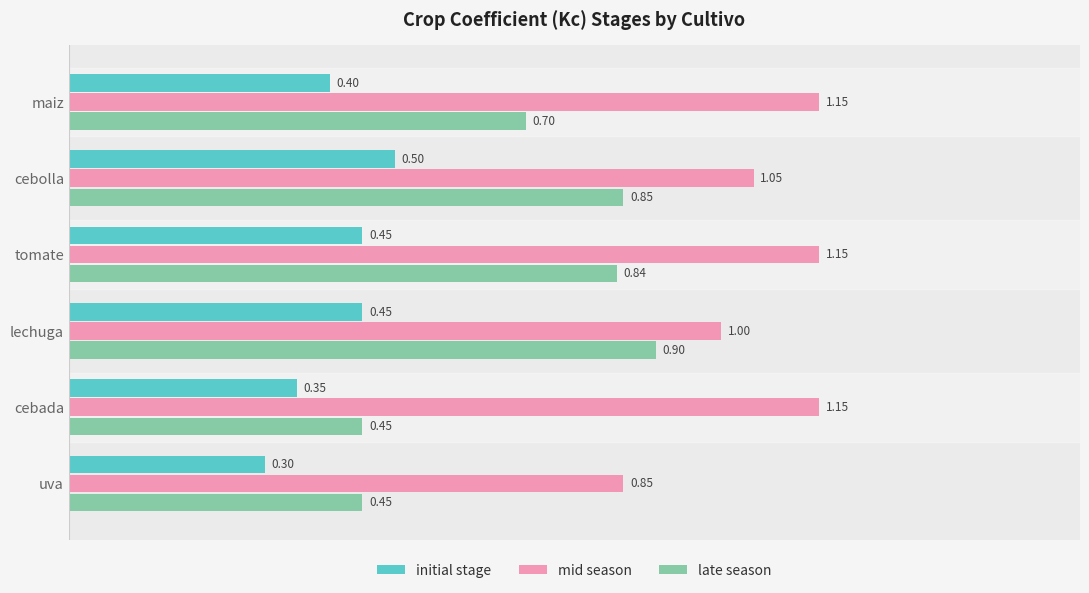

Which series has the largest range (max minus min)?

late season